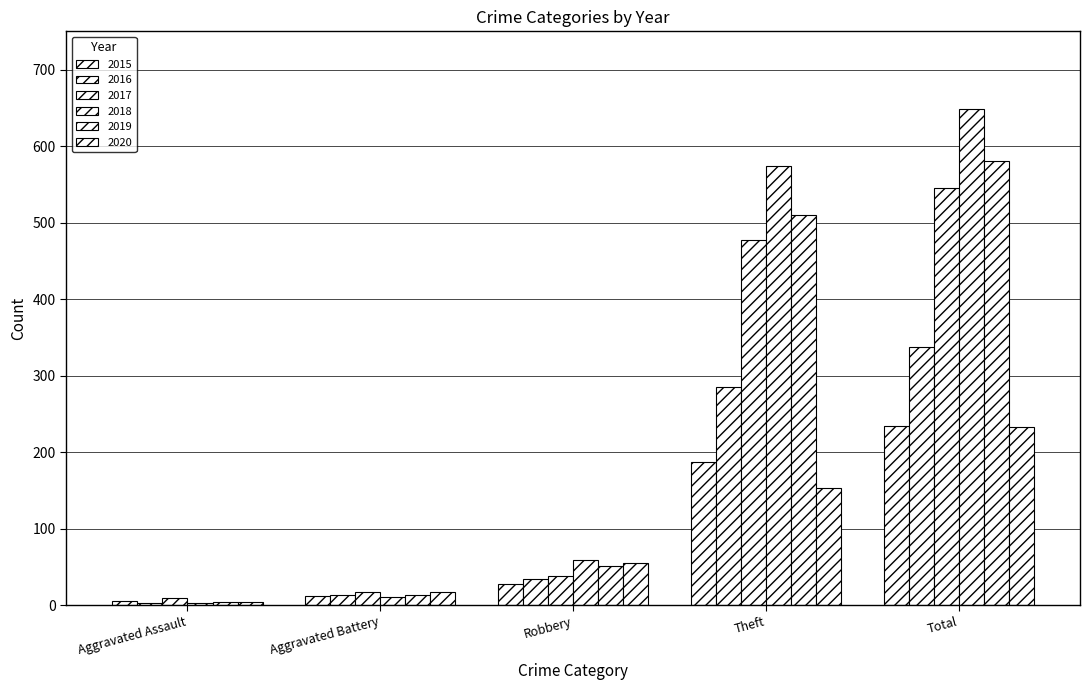

How many bars are there in each group?

6